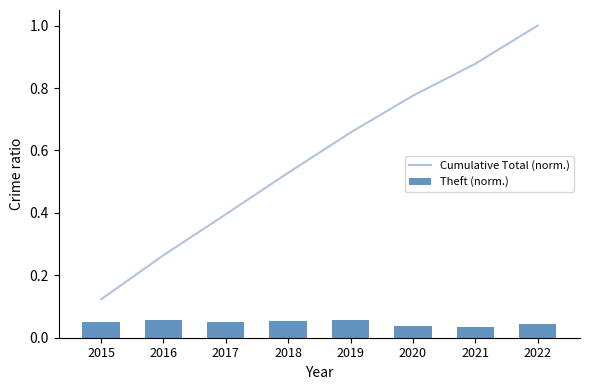

At 2022, list the series in order from smallest to largest.

Theft (norm.), Cumulative Total (norm.)